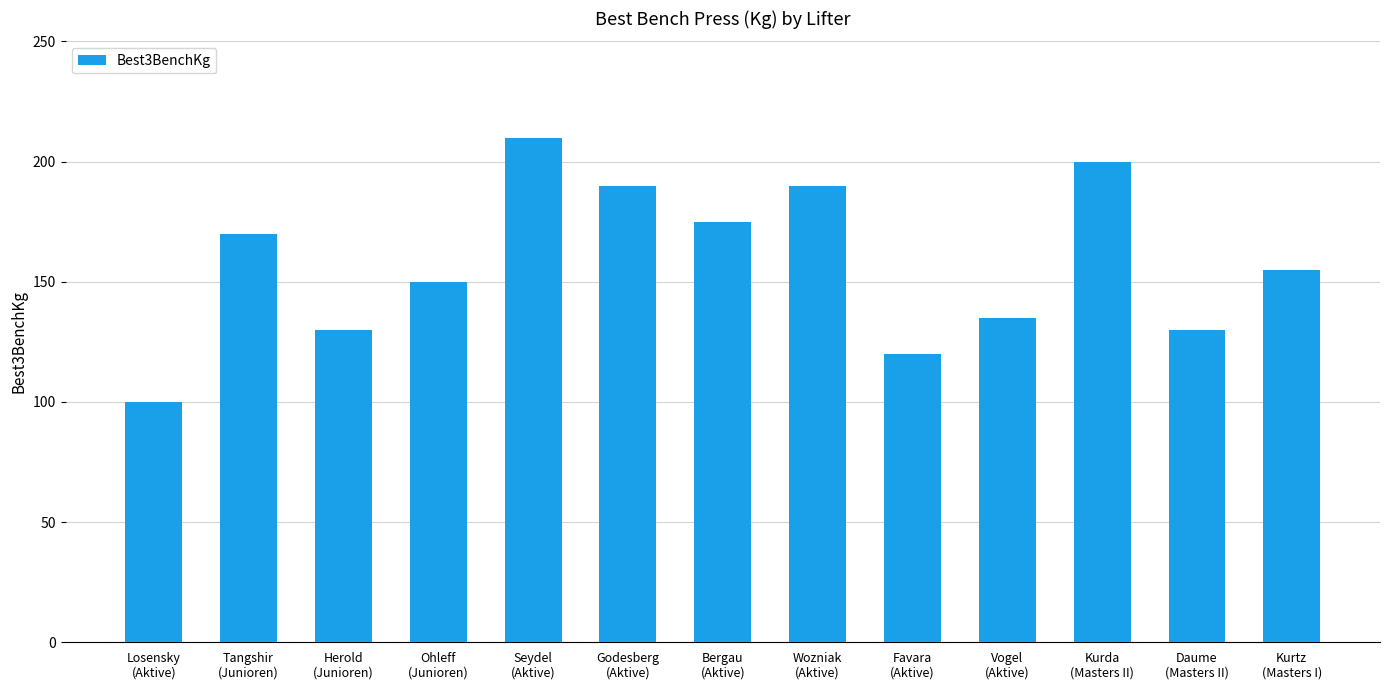

What is the label of the 2nd bar from the left?

Tangshir
(Junioren)